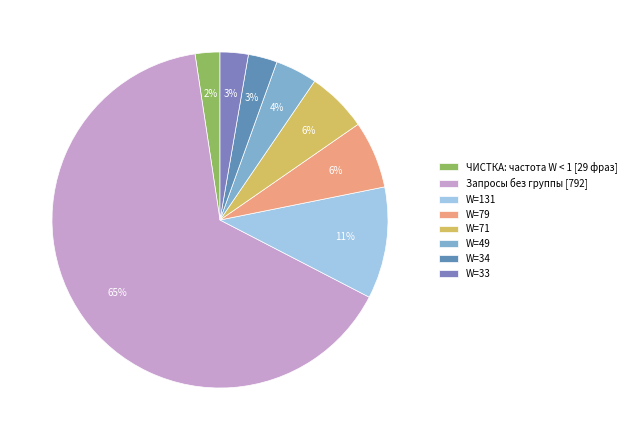

To the nearest percent, what is the average slice percentage?

12%